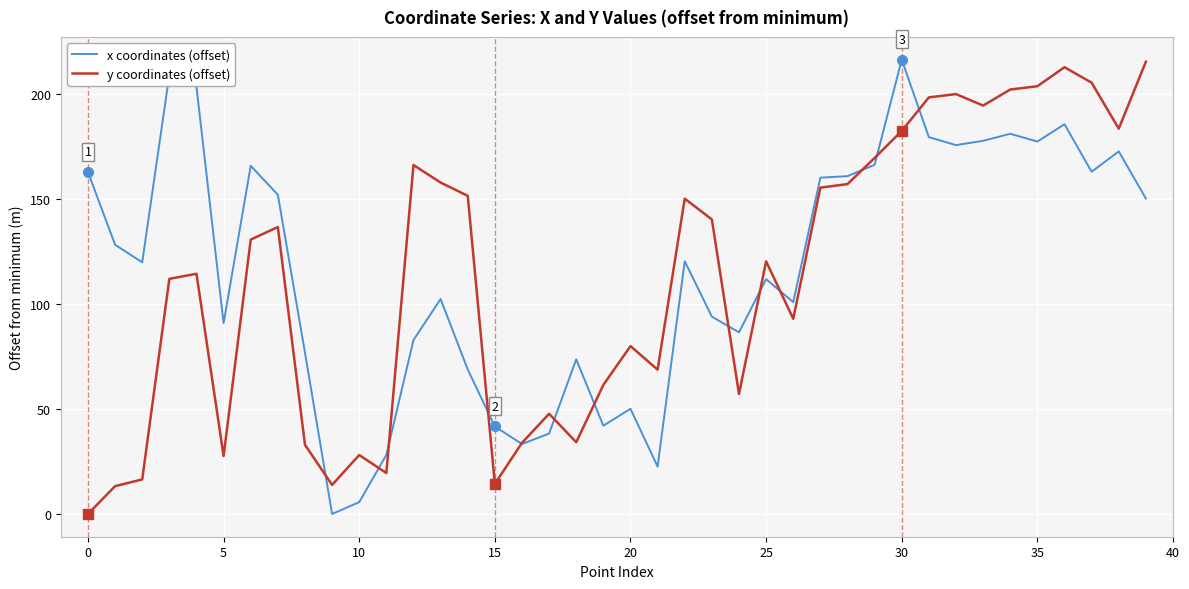

What is the difference between the maximum and minimum values in the y coordinates (offset) series?

215.6